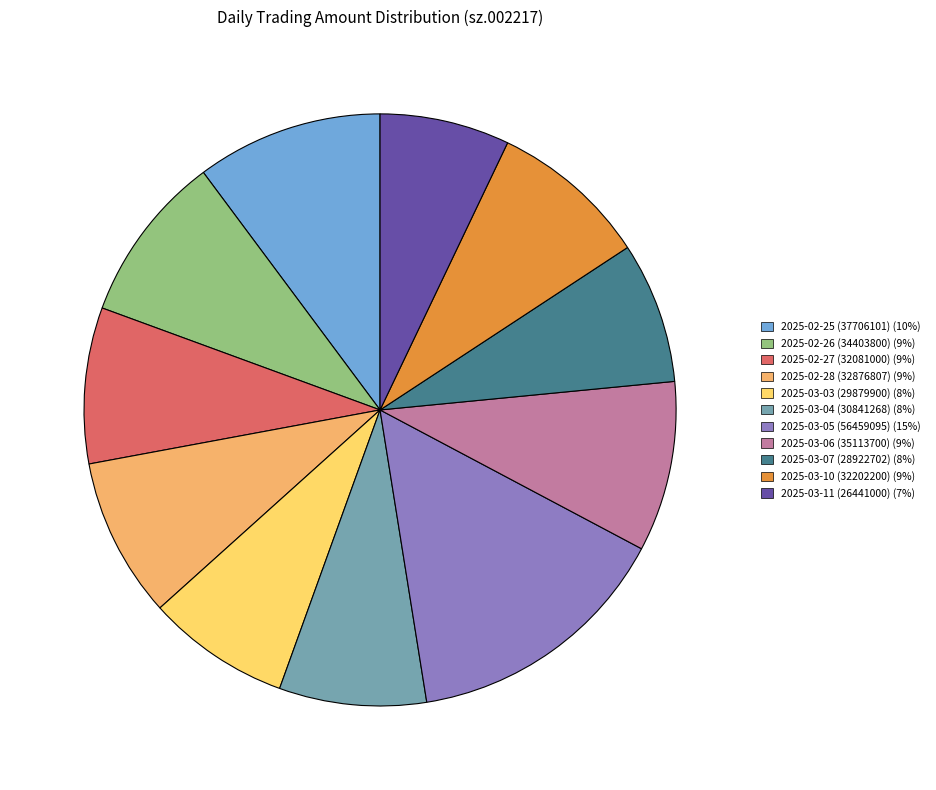

Combined, do 2025-02-27 (32081000) and 2025-03-04 (30841268) account for over 50%?

No